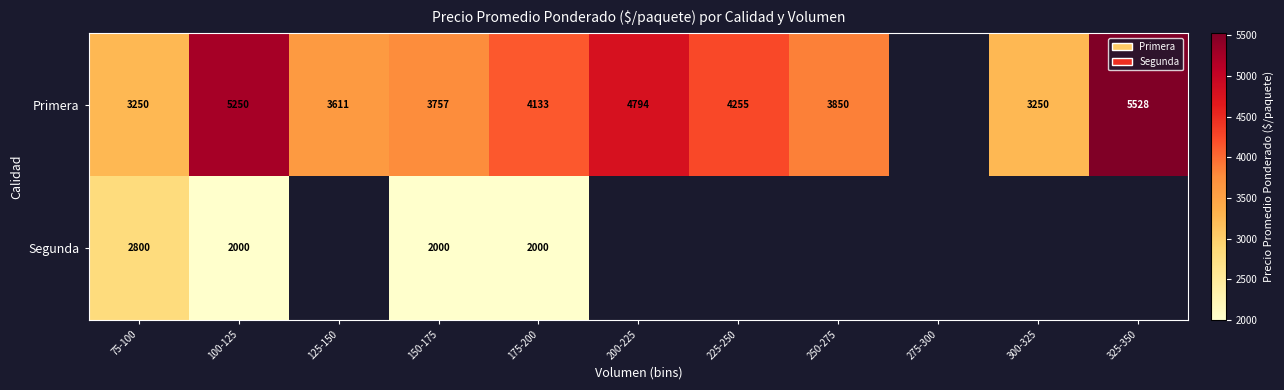

What is the spread (max minus min) of values at 150-175?

1757